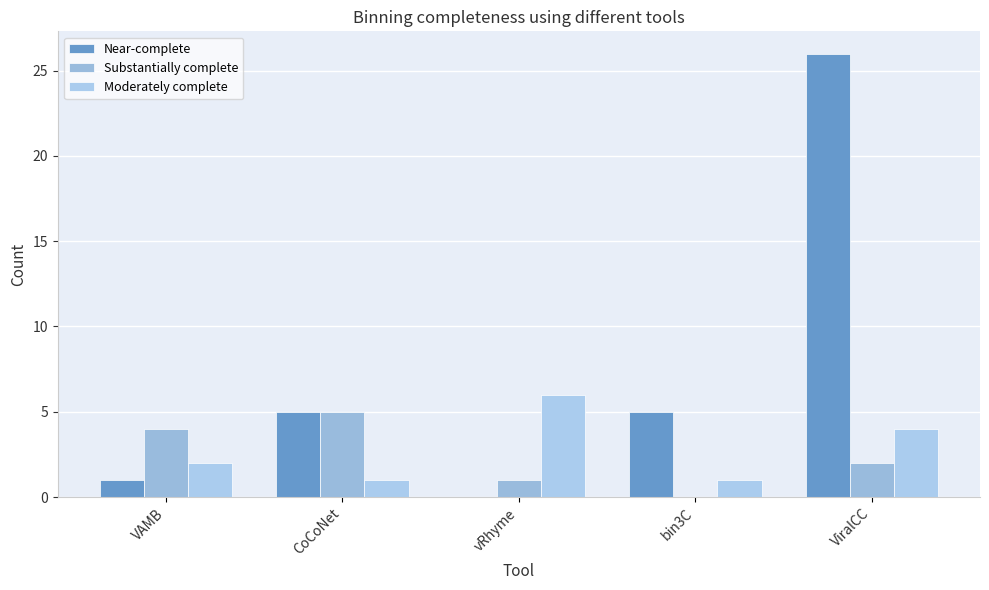

How many values in Substantially complete are above zero?

4